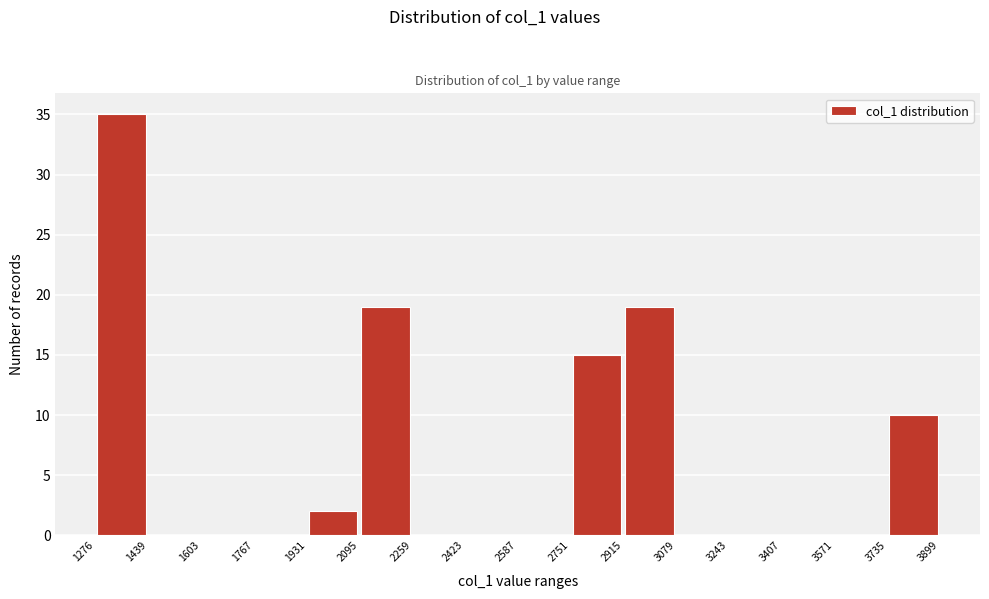

Over which range of the x-axis is the bar tallest?

1276 to 1439